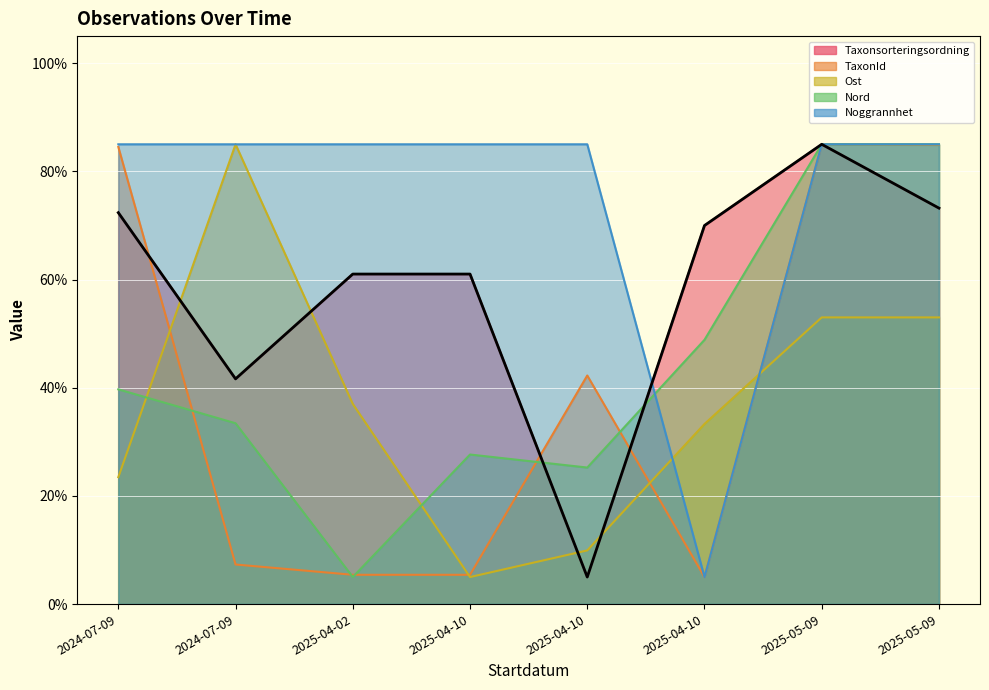

How many interior local peaks does the Ost series have?

1